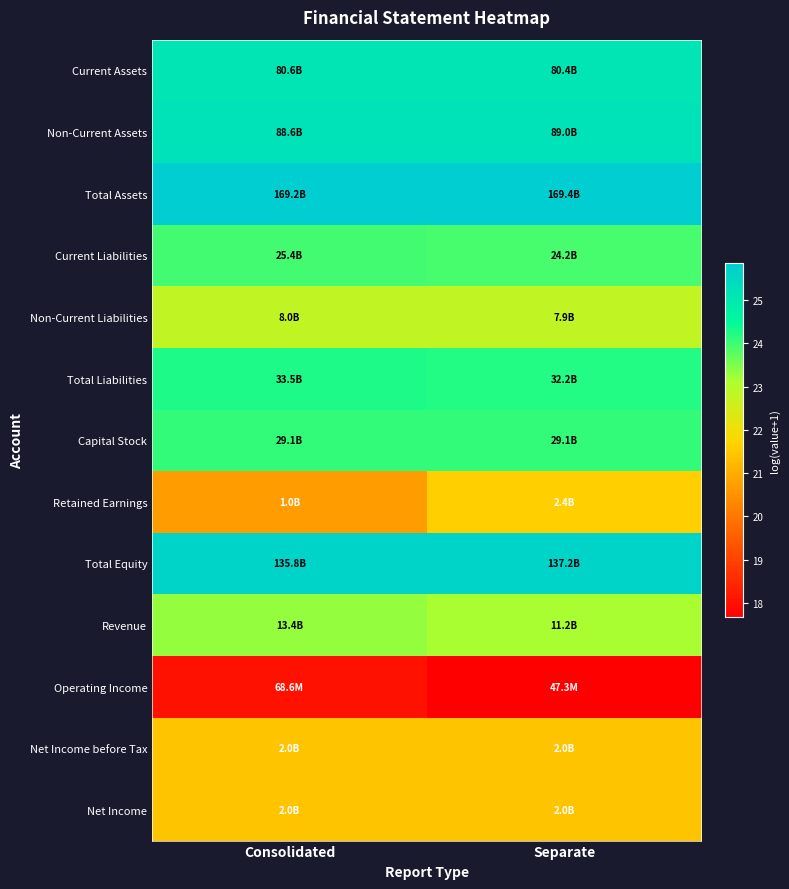

At Separate, list the series in order from smallest to largest.

Operating Income, Net Income before Tax, Net Income, Retained Earnings, Non-Current Liabilities, Revenue, Current Liabilities, Capital Stock, Total Liabilities, Current Assets, Non-Current Assets, Total Equity, Total Assets